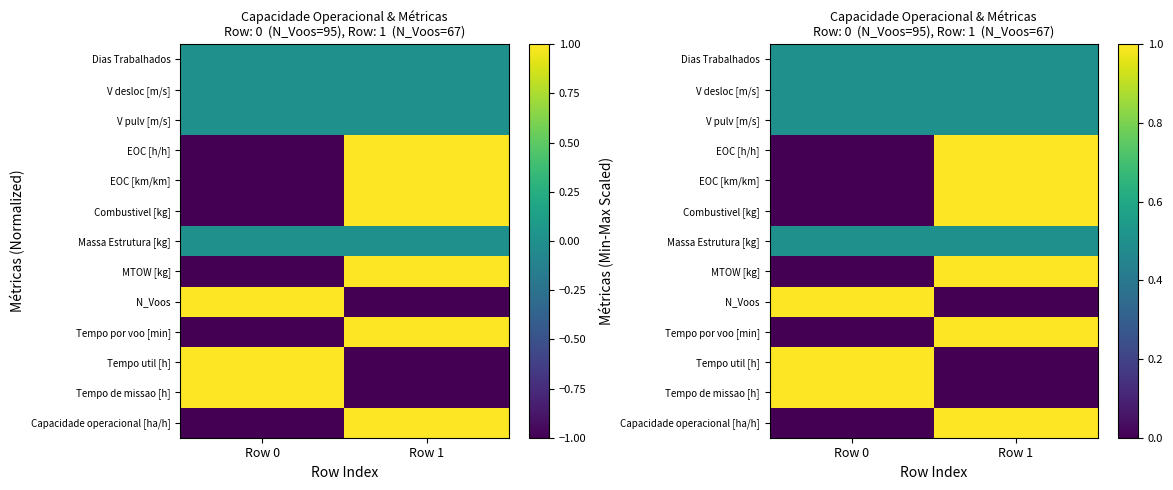

What is the maximum value shown in the chart?

1.0